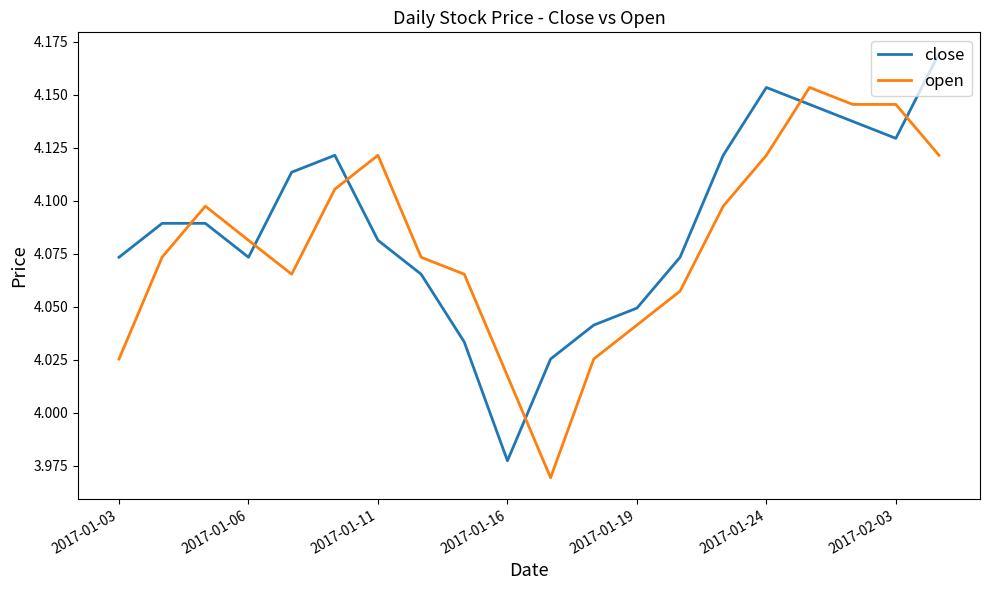

What are all the series names shown in the legend?

close, open